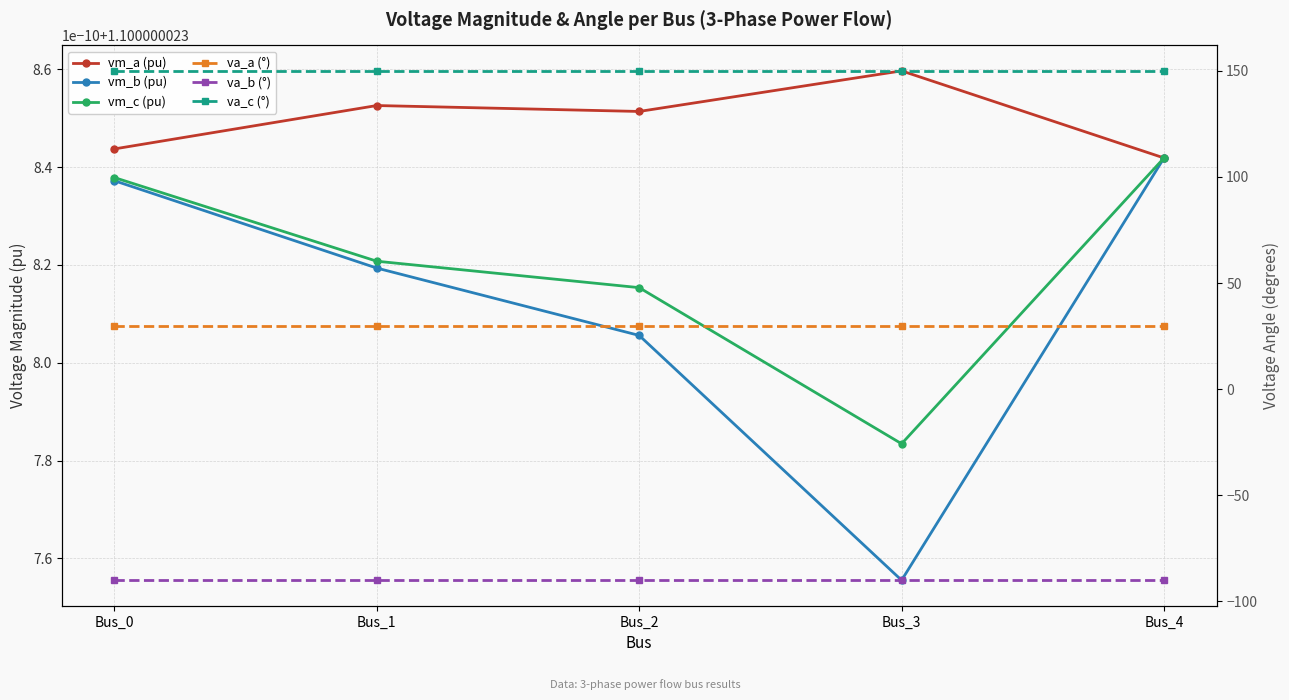

What is the sum of all va_c (°) values?

750.0